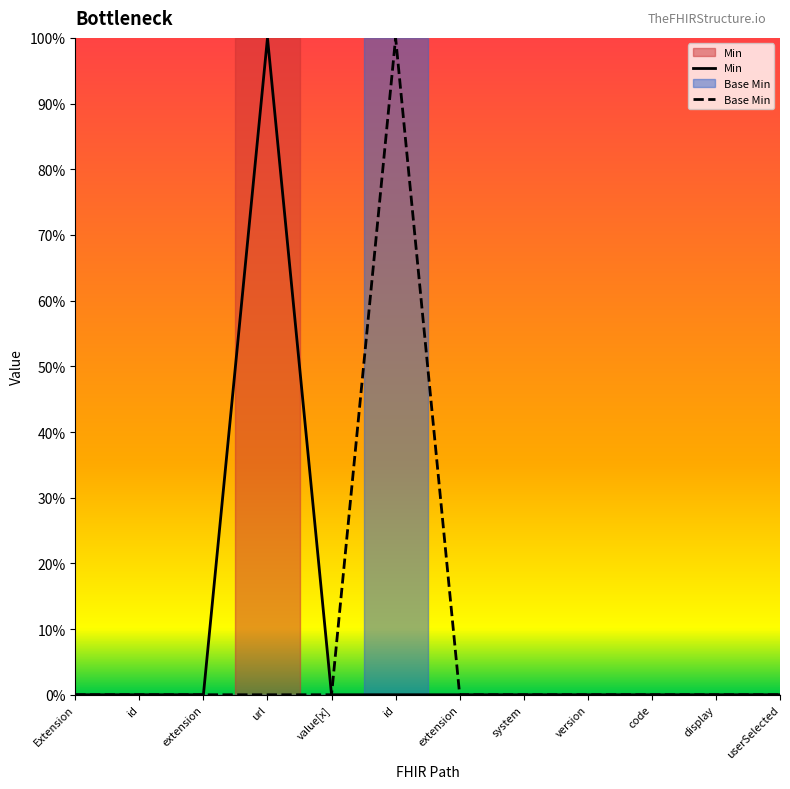

Which series has the largest total across all categories?

Min